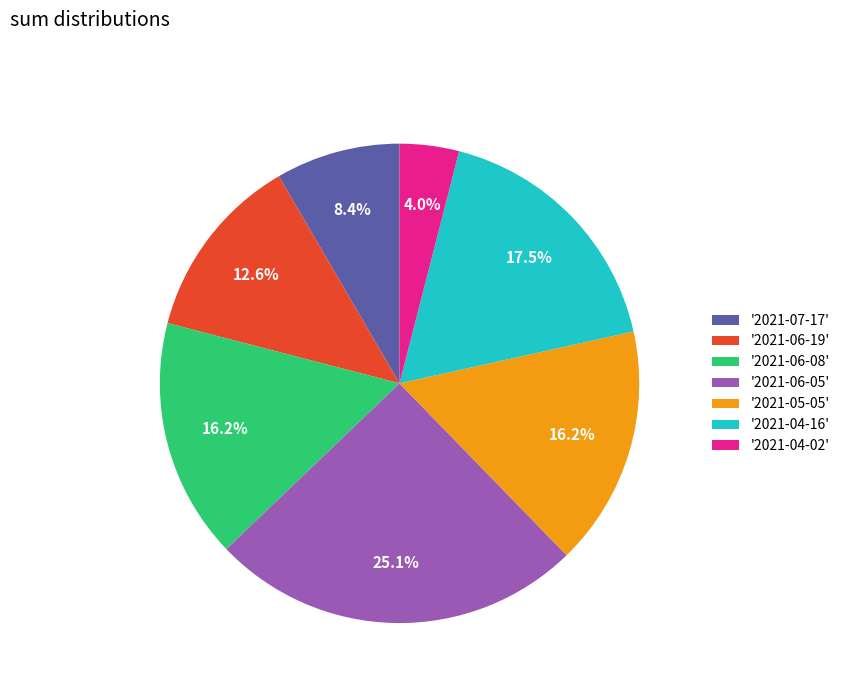

Is there a majority slice in this chart?

No